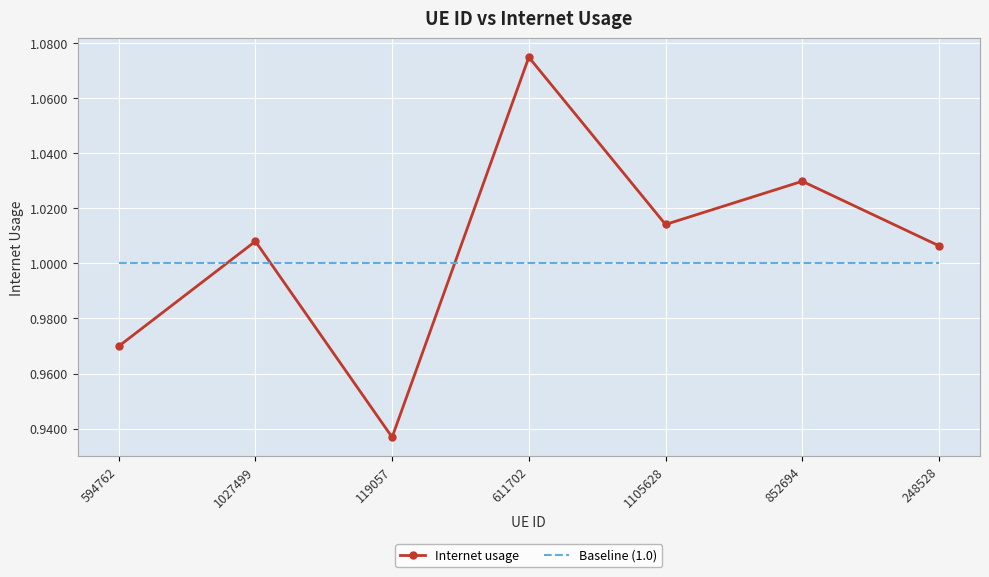

The Internet usage series shows 0.5 at 248528. True or false?

False